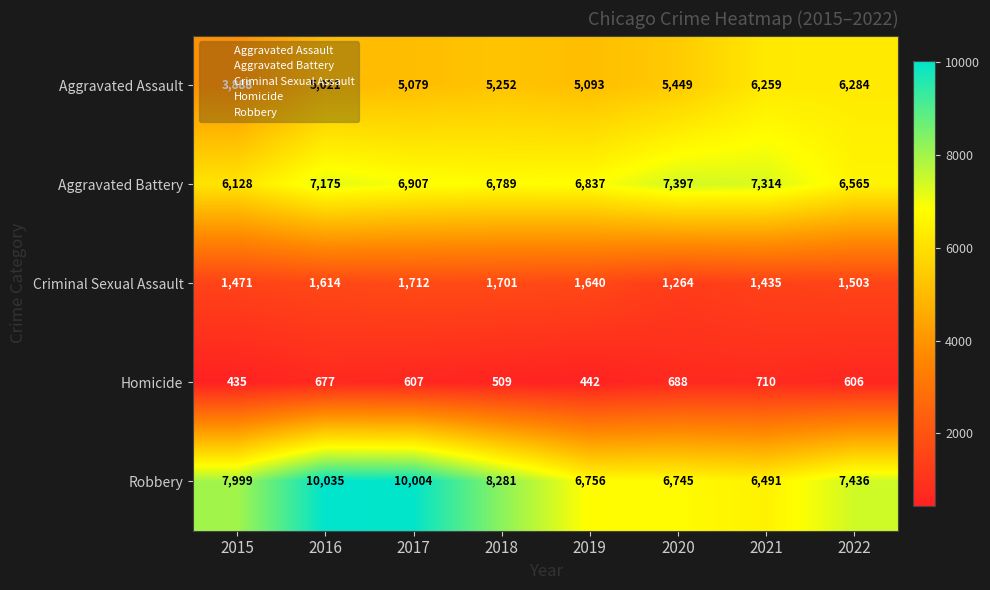

Between 2015 and 2019, which series saw the biggest shift?

Robbery